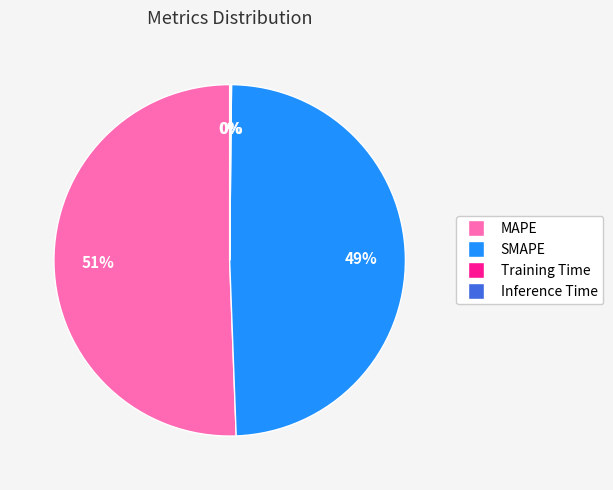

Which category has the biggest portion of the pie?

MAPE